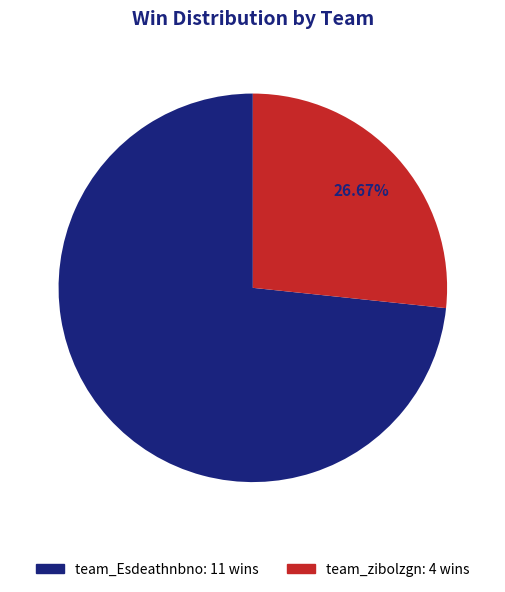

To the nearest percent, what percentage of the pie is team_Esdeathnbno?

73%